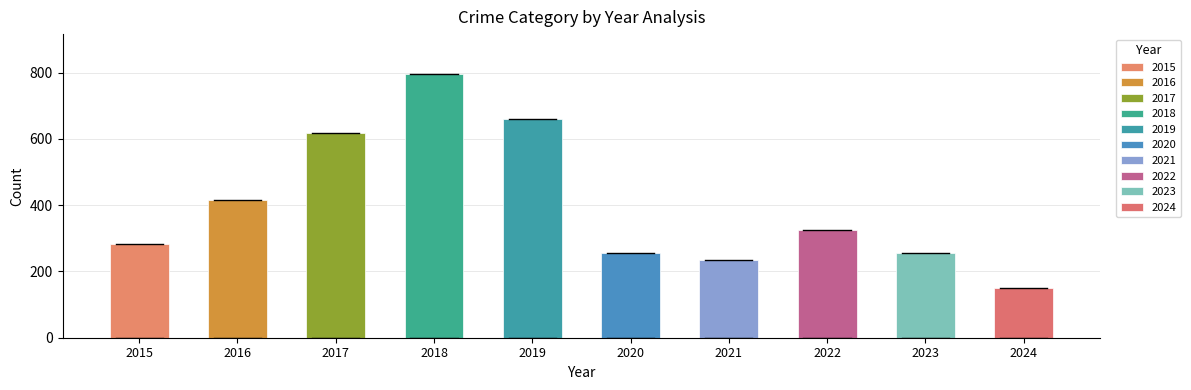

Count the number of categories in the chart.

10